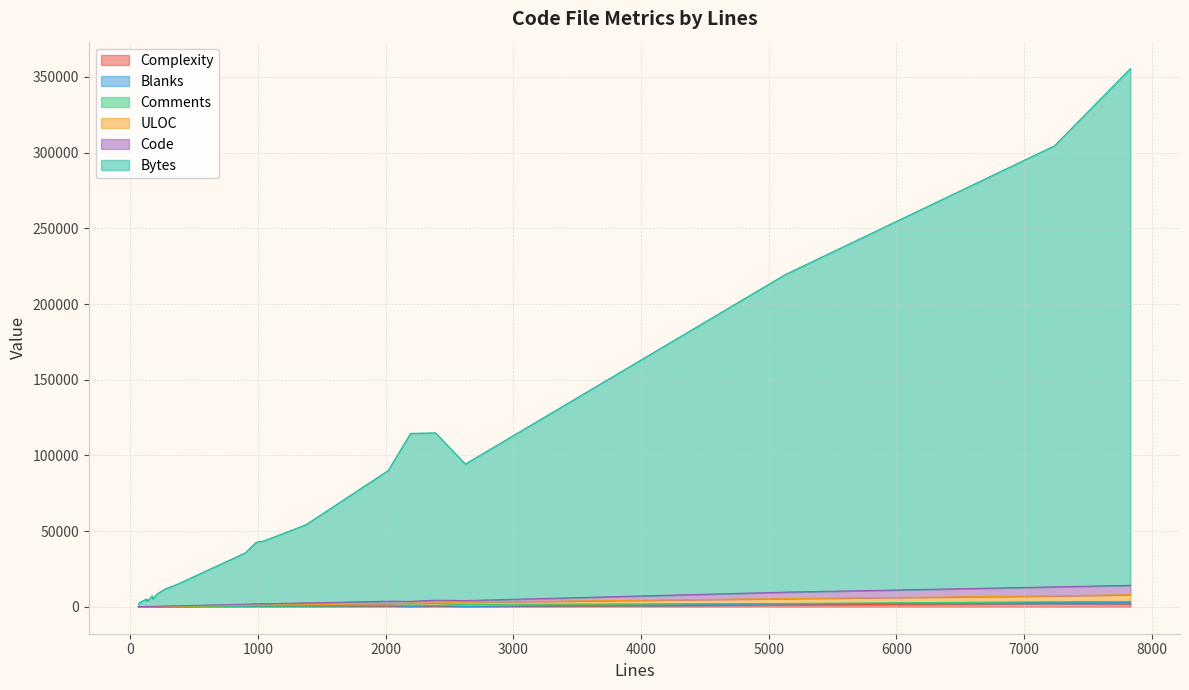

Which series has the largest total across all categories?

Bytes